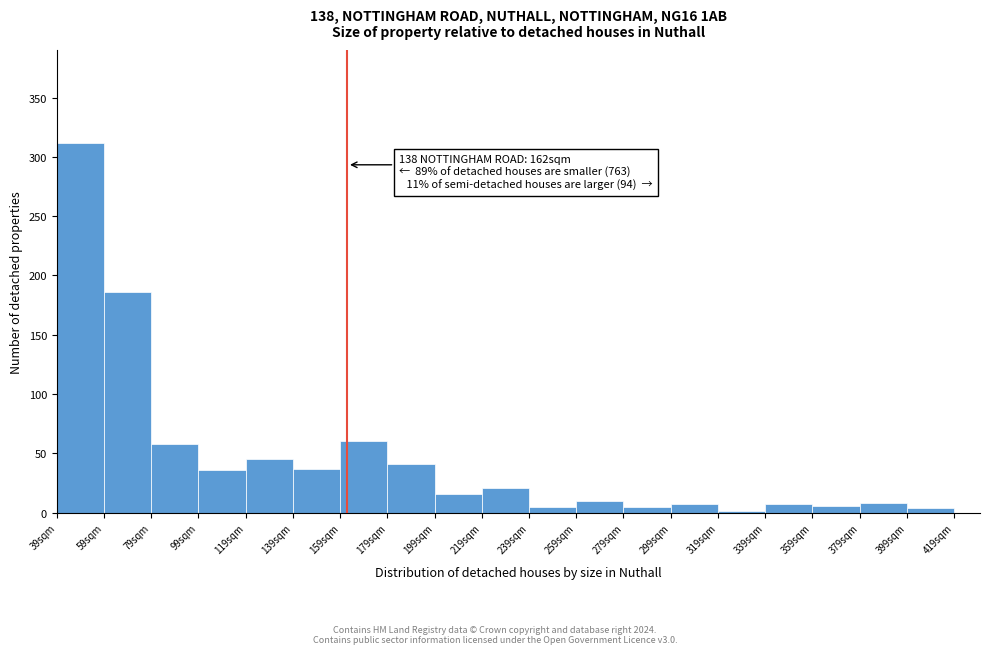

Over which range of the x-axis is the bar tallest?

39 to 59